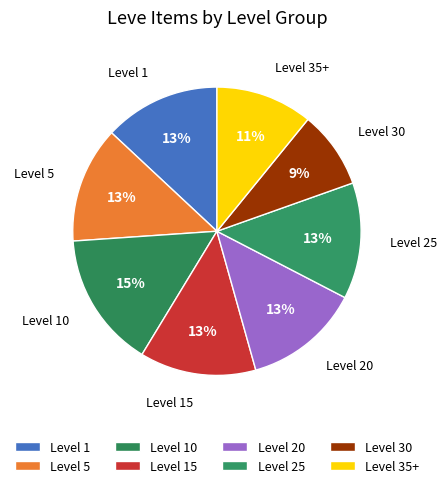

Is there any slice that represents more than half of the pie?

No